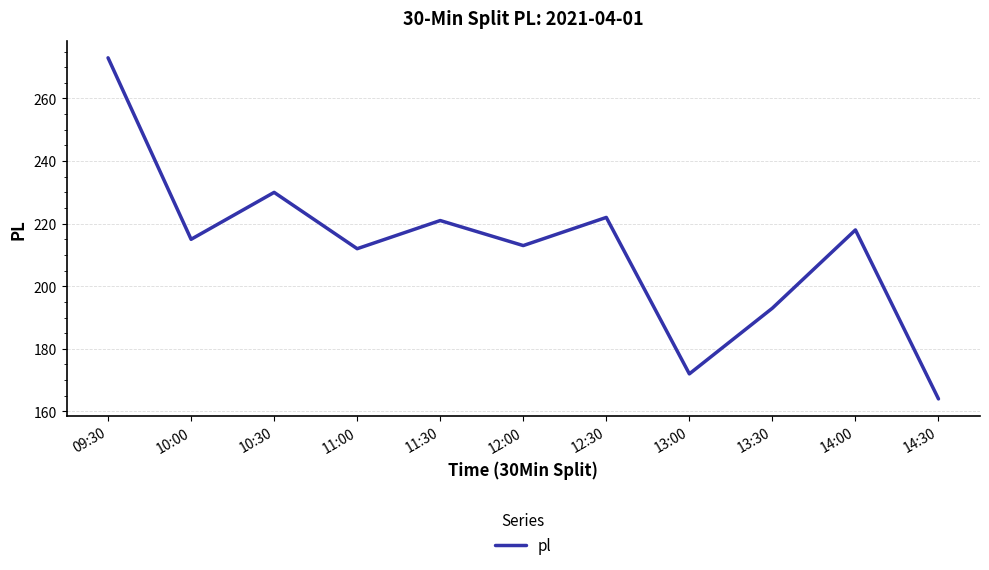

What position from the right is 09:30?

11